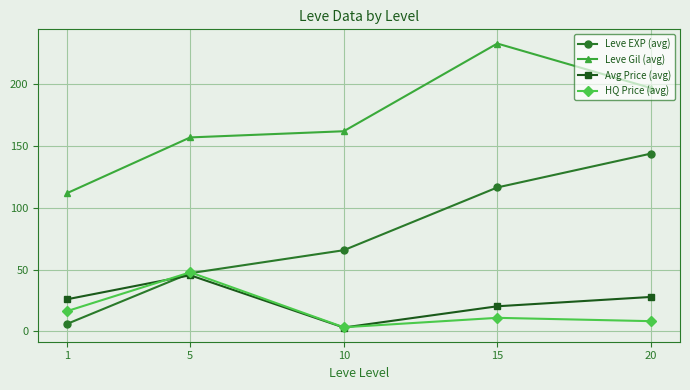

True or false: HQ Price (avg) has a value of 3.3 at 10.

True